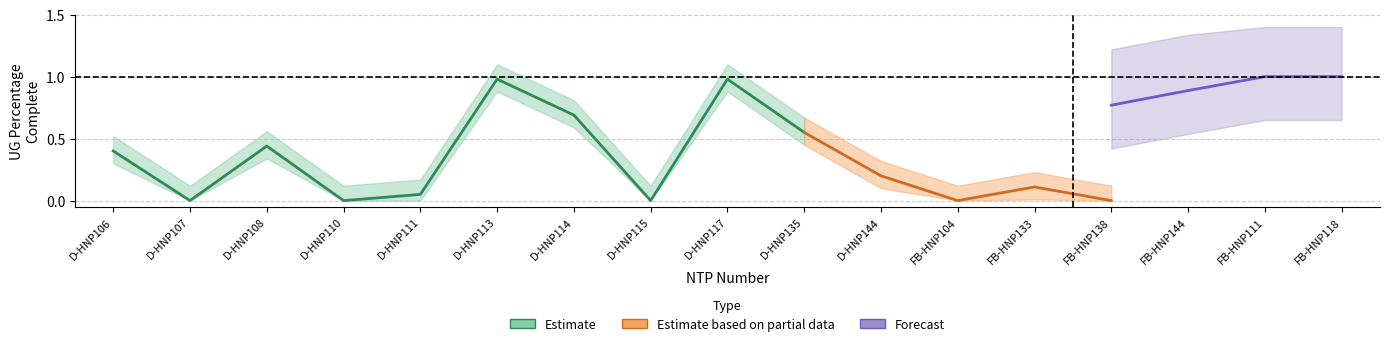

Is this an area chart (filled region under the line)?

No